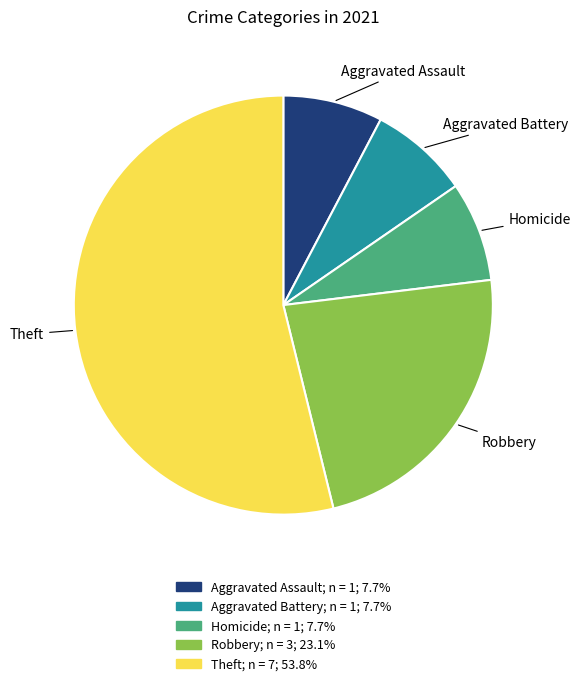

What is the ratio of the value at Theft to the value at Aggravated Assault?

7.0